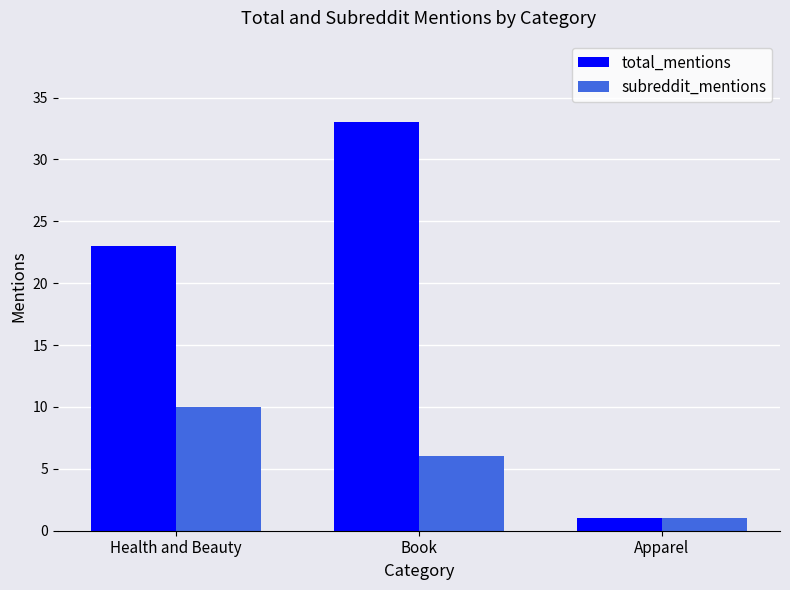

Rank the categories by total_mentions value from lowest to highest.

Apparel, Health and Beauty, Book